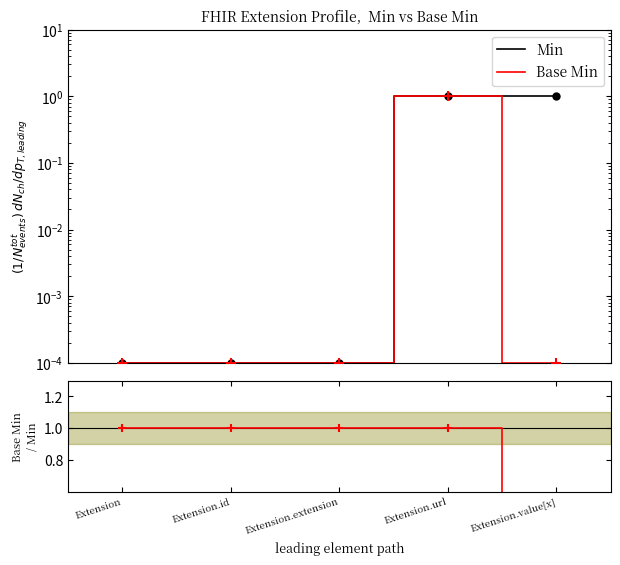

Count the Base Min / Min values in the range 1 to 2.

4